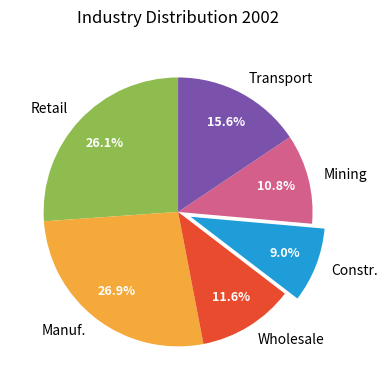

How many slices are in this pie chart?

6